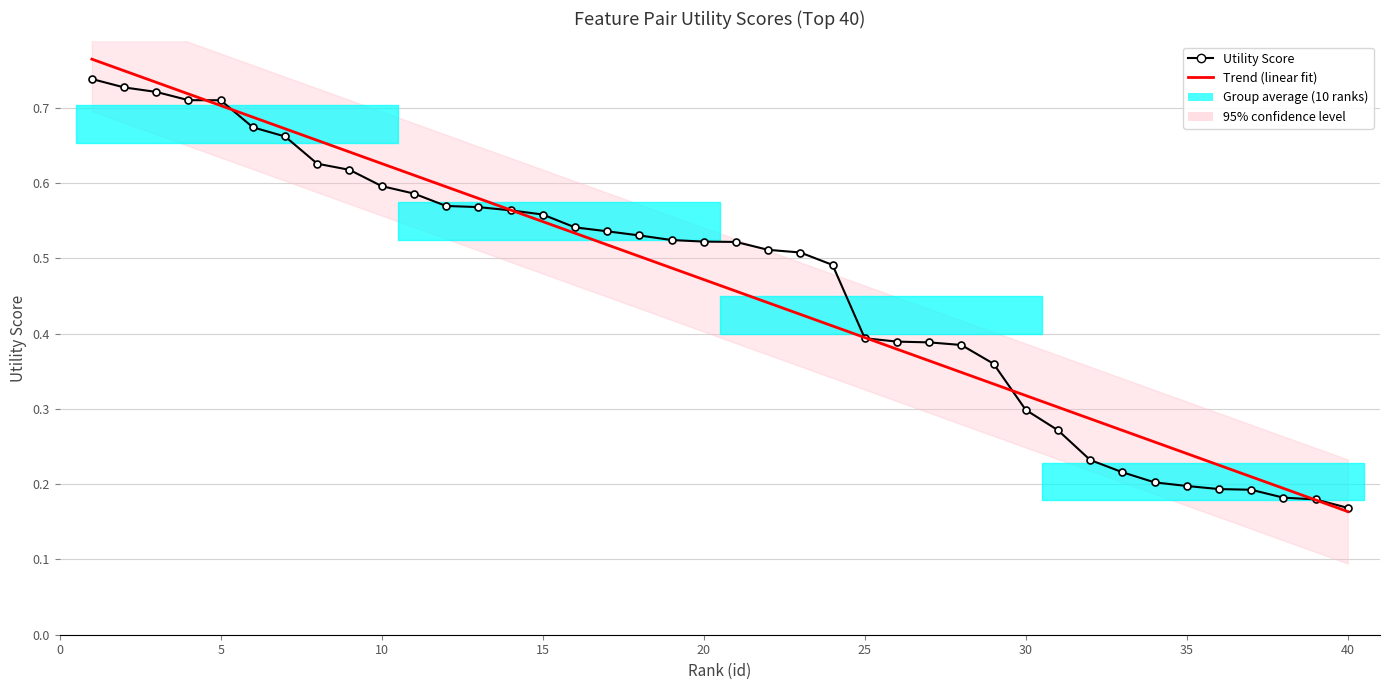

True or false: Trend (linear fit) has more than 2 interior local peaks.

False